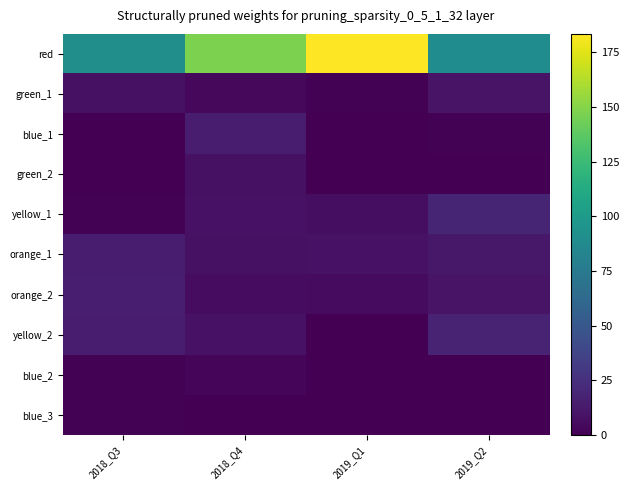

At which category is the sum across all series the highest?

2018_Q4